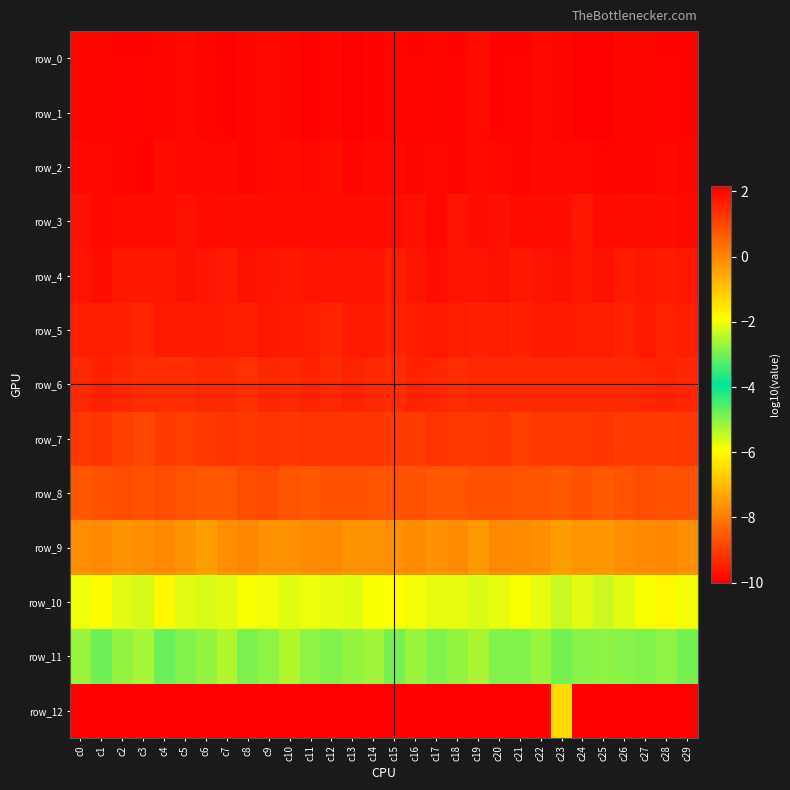

What is the difference between the maximum and minimum values in the row_8 series?

0.2